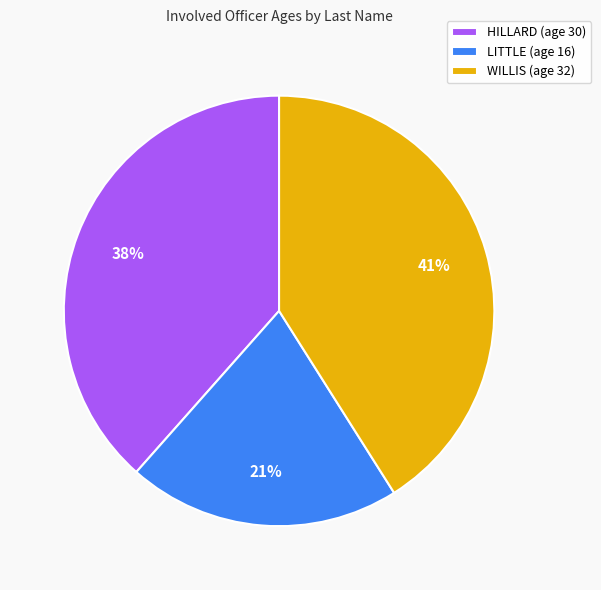

Count the number of slices in the pie.

3